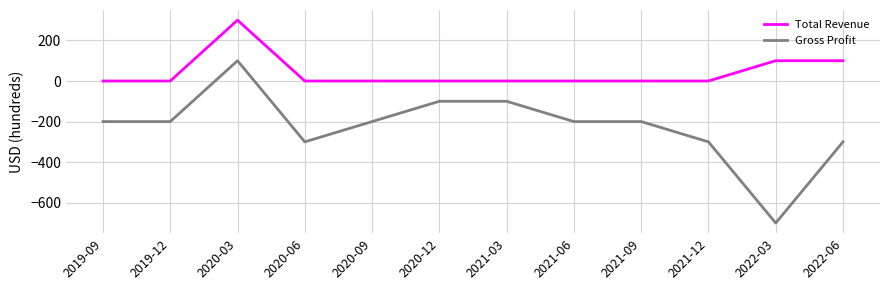

Which series has the largest total across all categories?

Total Revenue